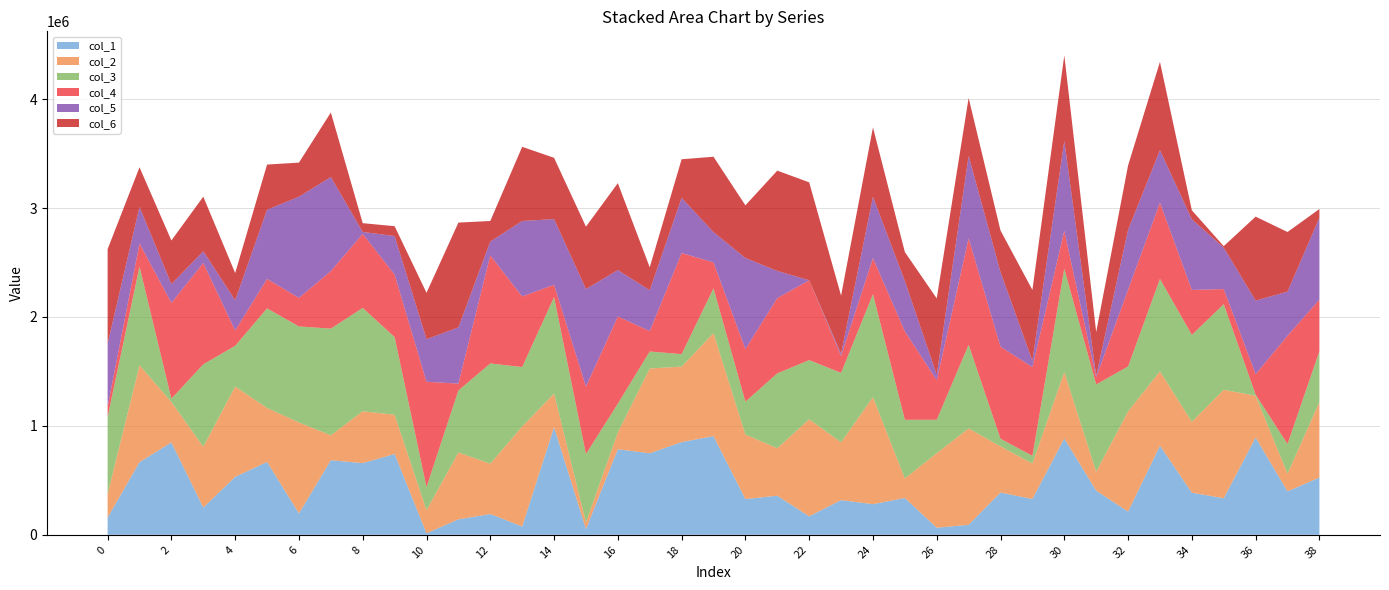

Reading left to right, extract all data points from this chart.

col_1: 157902	666858	848292	249883	531965	669017	196481	684922	658415	741626	13937	141964	190822	76018	987981	53034	785237	748864	851216	905664	327952	358896	169545	318513	281059	338062	65009	91987	388287	328855	884207	405617	213278	818222	386689	335516	893228	398913	525609
col_2: 216338	890648	371311	559002	829260	495412	835173	228446	476035	360547	211899	614317	462464	918830	308383	61165	154415	778098	692921	946678	592570	435909	891394	530333	982888	179634	684437	884967	423653	326016	610934	173585	920143	682846	650993	995978	383519	162908	692905
col_3: 707667	904807	30243	756454	373820	914656	881406	979672	948500	713225	212779	568830	920137	545331	885809	627453	264556	156124	114412	410587	302060	687285	543217	637907	945568	538360	306625	767728	69754	70567	948332	801457	412118	847873	797750	785960	10637	271452	466857
col_4: 95079	212896	879898	930580	140656	270123	262154	527974	680151	573903	966461	63152	992544	648009	113828	618776	800533	187159	928063	237952	482765	691029	732600	156101	330863	812210	362935	977019	845400	814428	347250	65328	704597	700011	412739	138449	187487	994275	473583
col_5: 577617	335758	171793	107071	277777	635204	928608	864014	17480	353354	391051	515726	125989	692841	602594	896103	425516	375331	506784	278097	836001	249396	233	20140	562819	462237	50074	757082	685022	57865	826664	14690	549403	481807	648305	380066	675394	404990	751501
col_6: 867793	363320	400618	501541	249929	414830	313138	592219	80615	90557	425852	962281	189318	680908	562592	572613	798408	210128	354522	691976	483474	920992	898967	532975	637417	265456	701384	532332	381811	650279	784732	401278	591506	811481	82775	14209	770813	547502	80460